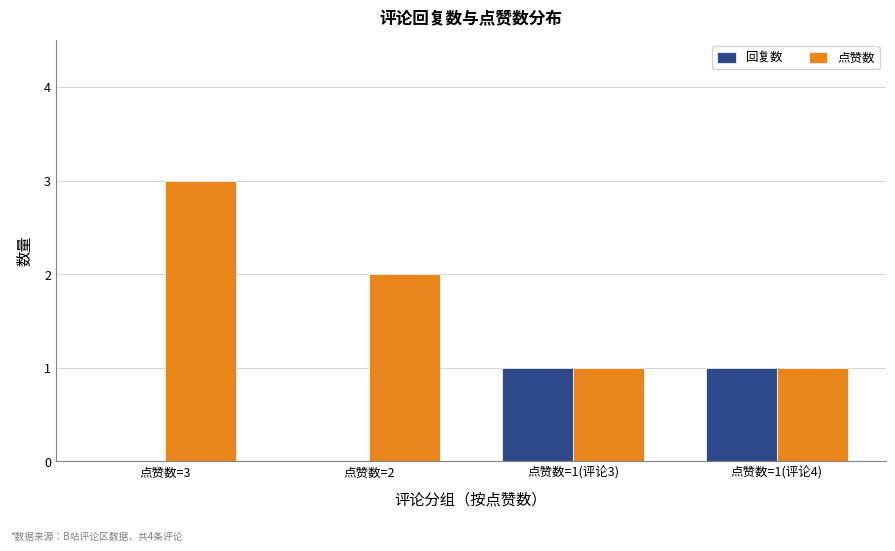

At which label does 点赞数 reach its peak?

点赞数=3